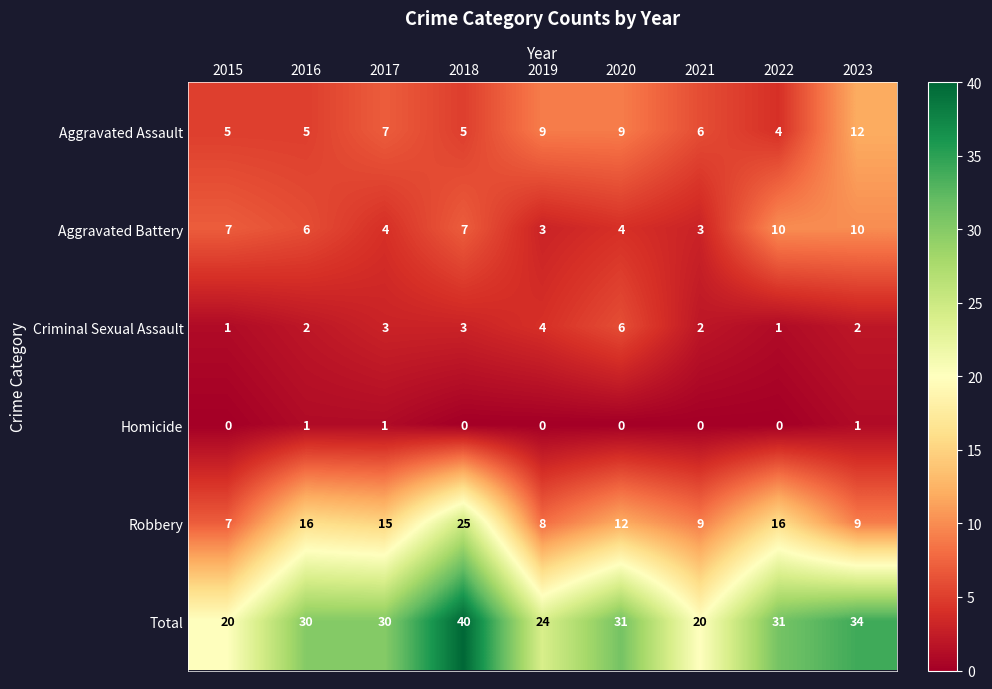

True or false: Aggravated Battery has a value of 5 at 2019.

False